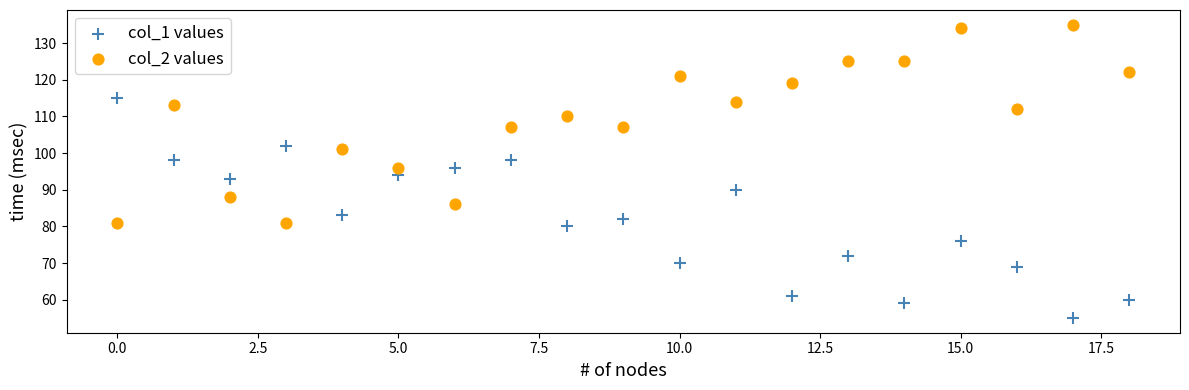

Which series reaches the maximum Y coordinate?

col_2 values